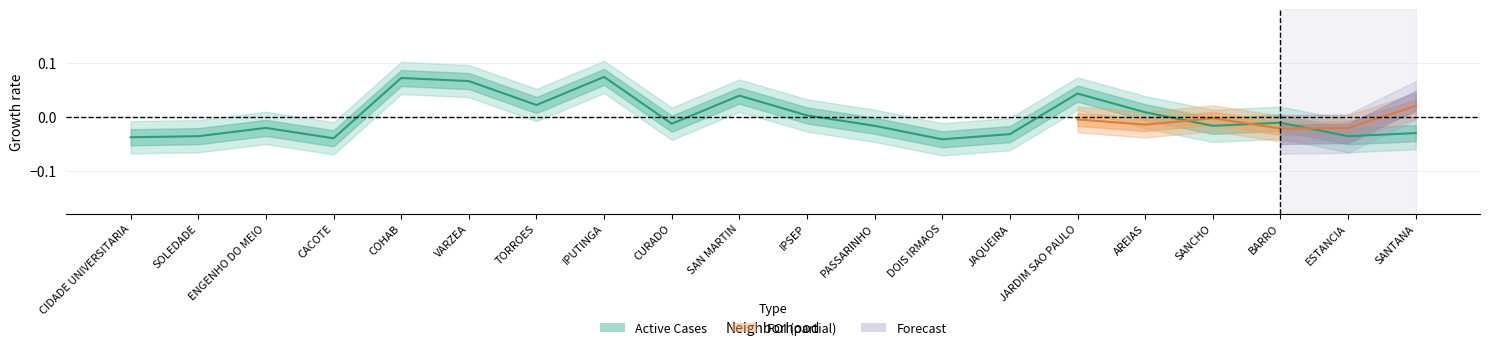

The chart shows a value of -0.0 at DOIS IRMAOS. True or false?

True